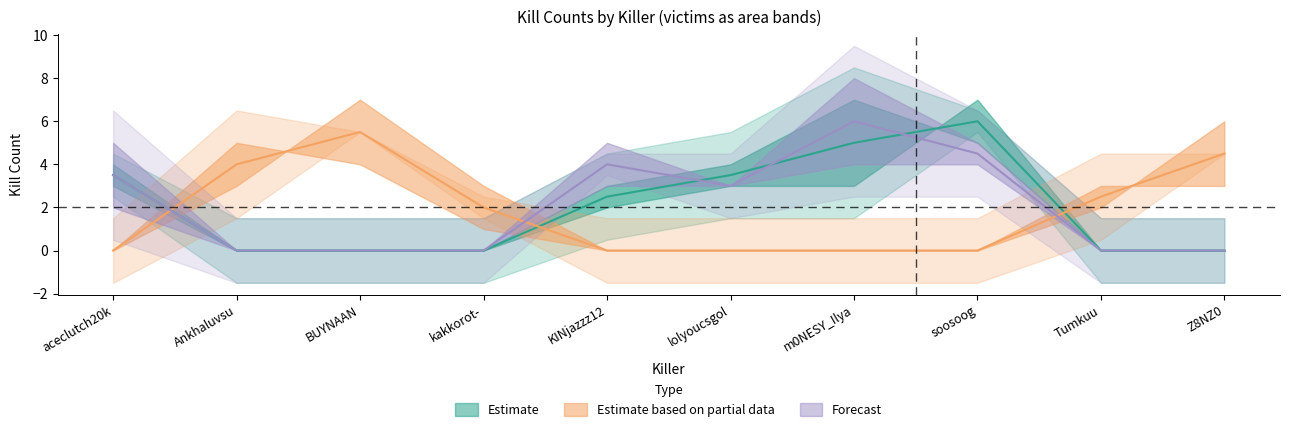

What is the label of the 8th point from the left?

soosoog